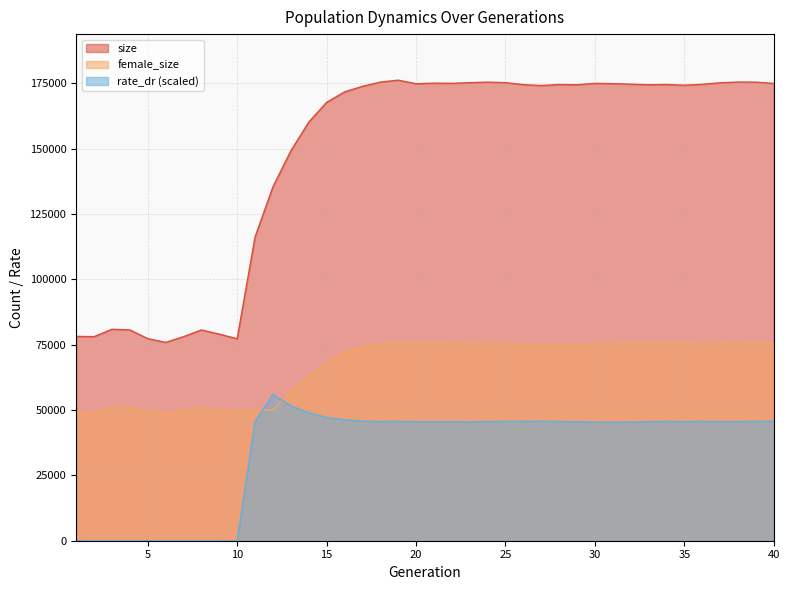

How many values in the size series are below 174411?

20